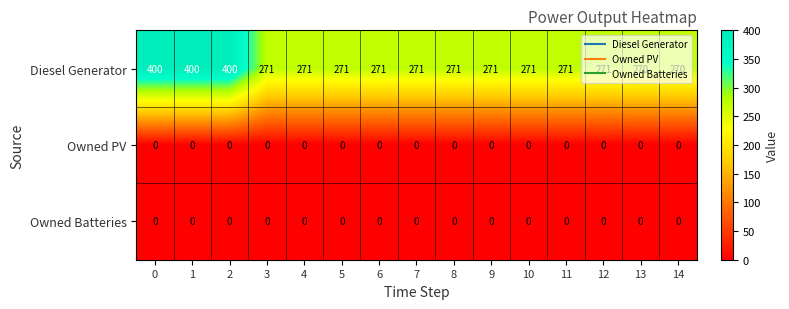

Which series has the widest spread of values?

Diesel Generator